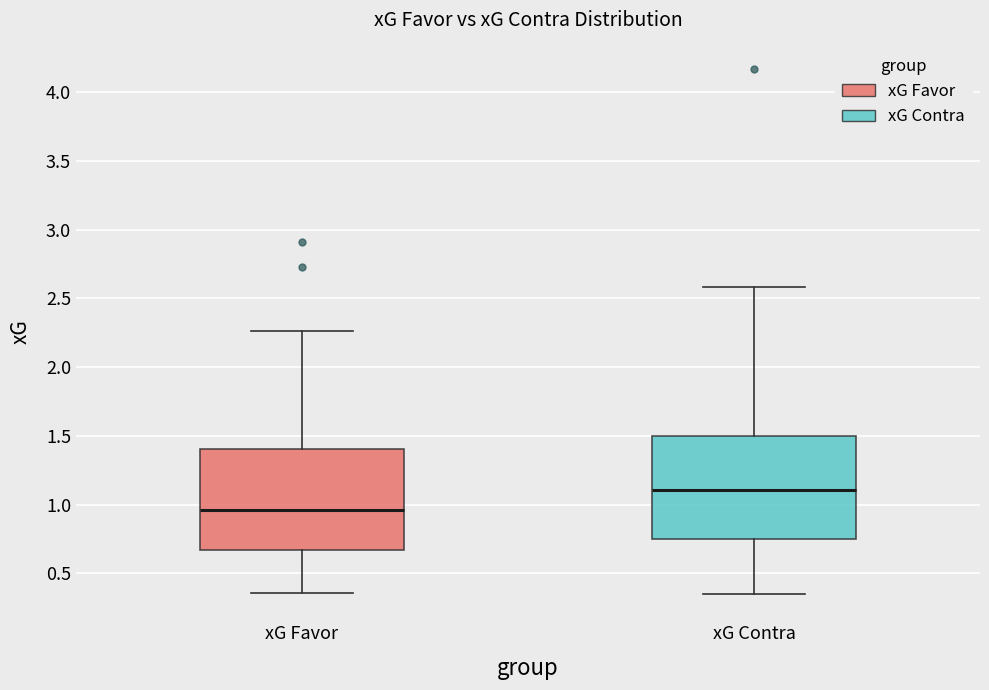

Reading left to right, read every box against the y-axis: the position of its median line, the range the box covers, and the ends of its whiskers. The values are not printed on the chart, so give them approximately, as read against the axis.

xG Favor: median 0.95, box 0.65 to 1.40, whiskers 0.35 to 2.25
xG Contra: median 1.10, box 0.75 to 1.50, whiskers 0.35 to 2.60